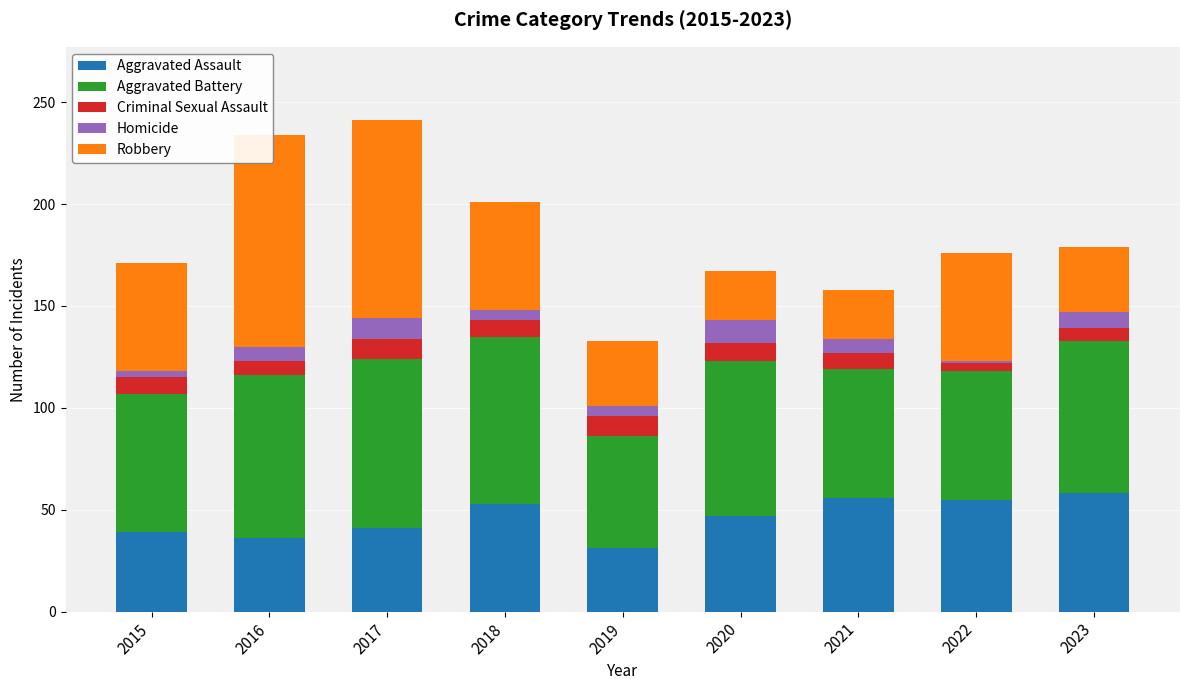

What is the difference between the second highest and second lowest values in the Criminal Sexual Assault series?

4